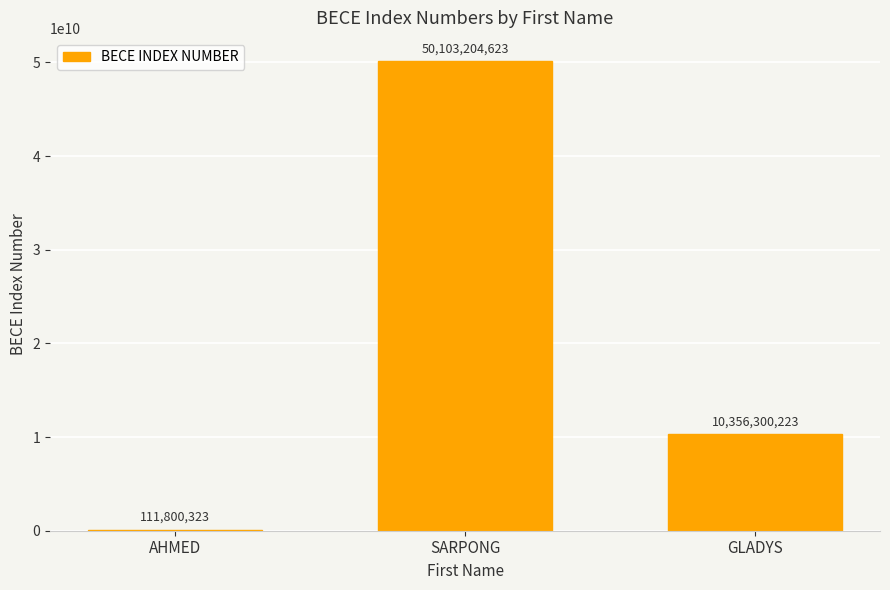

What is the greatest value displayed?

50103204623